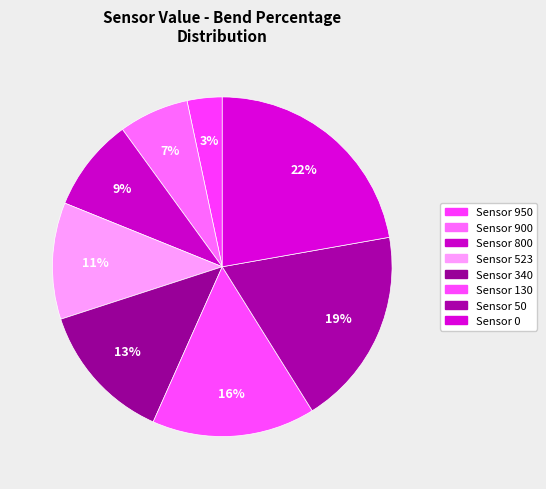

Count the number of slices in the pie.

8